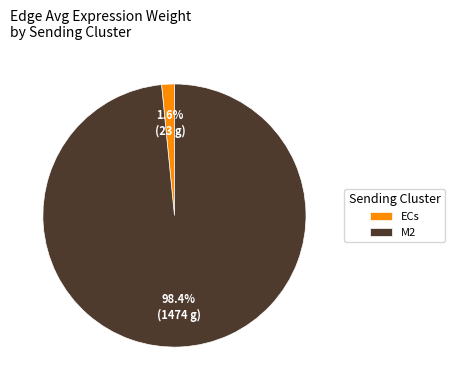

Combined, do M2 and ECs account for over 50%?

Yes